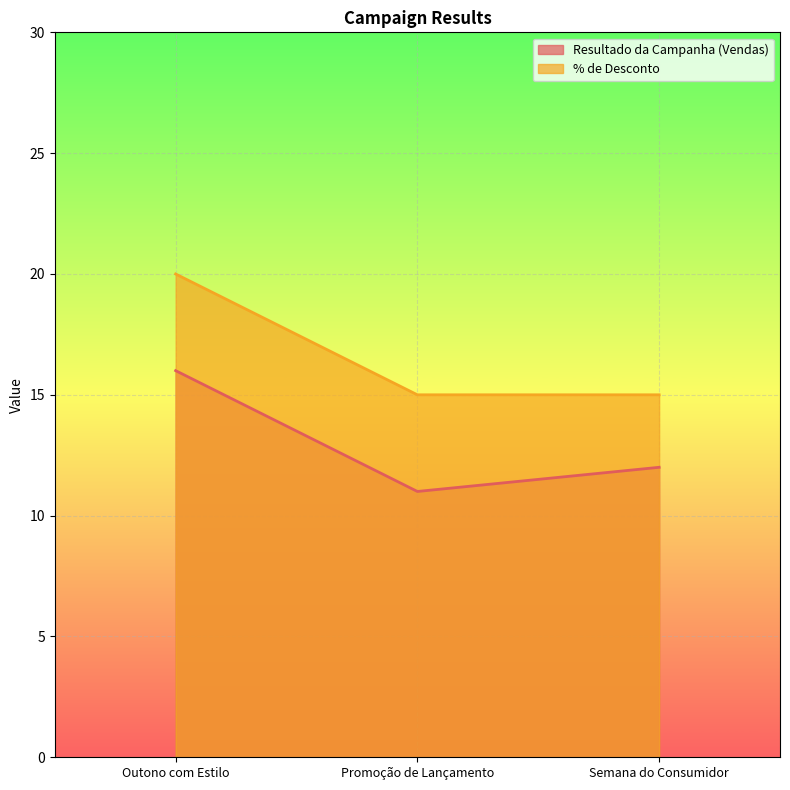

At which label does Resultado da Campanha (Vendas) reach its peak?

Outono com Estilo